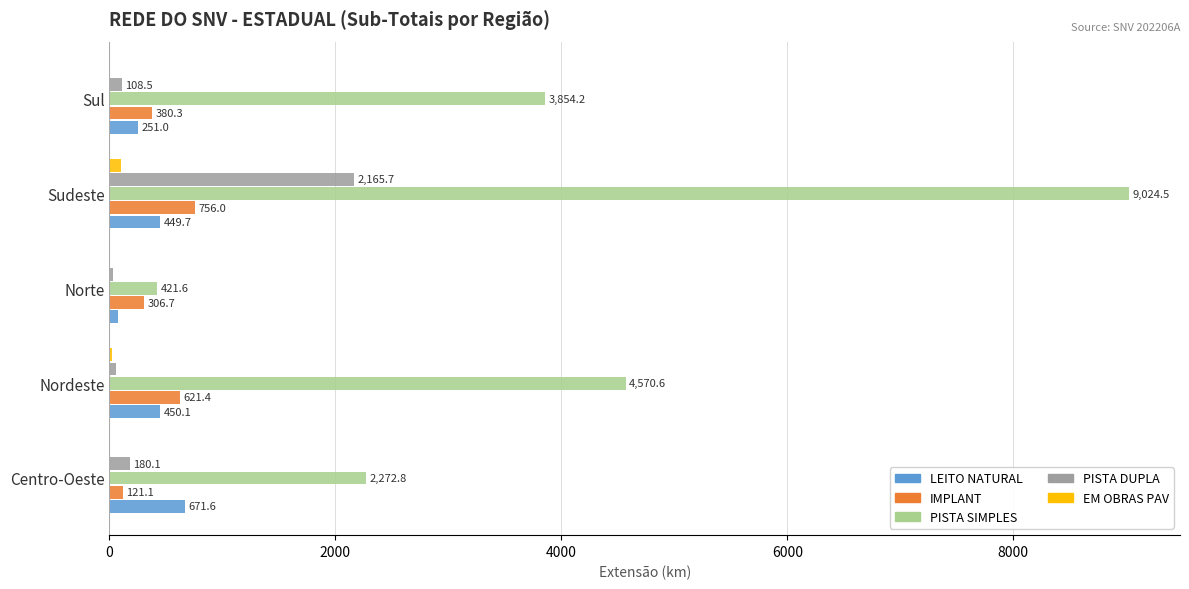

What is the approximate value of IMPLANT at Sudeste?

756.0